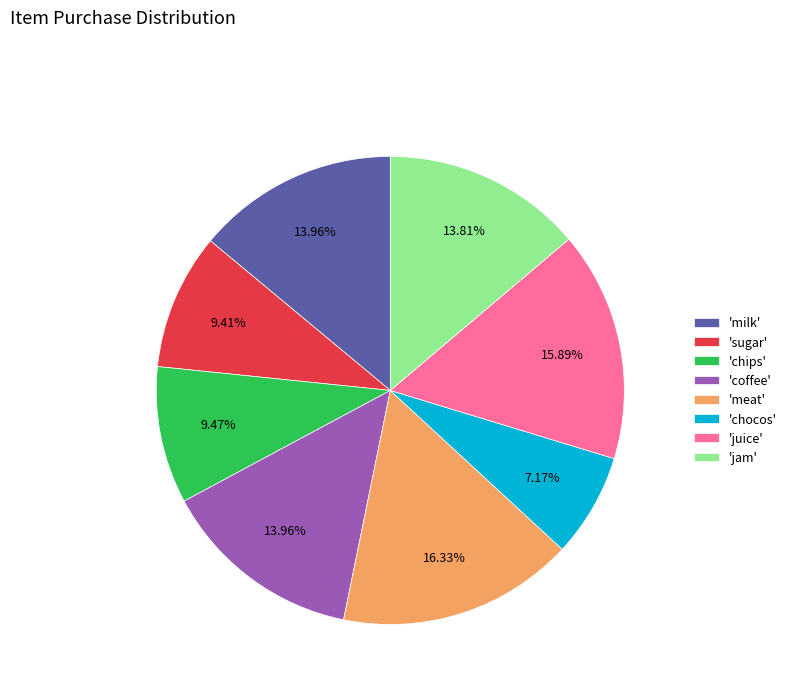

Is there any slice that represents more than half of the pie?

No